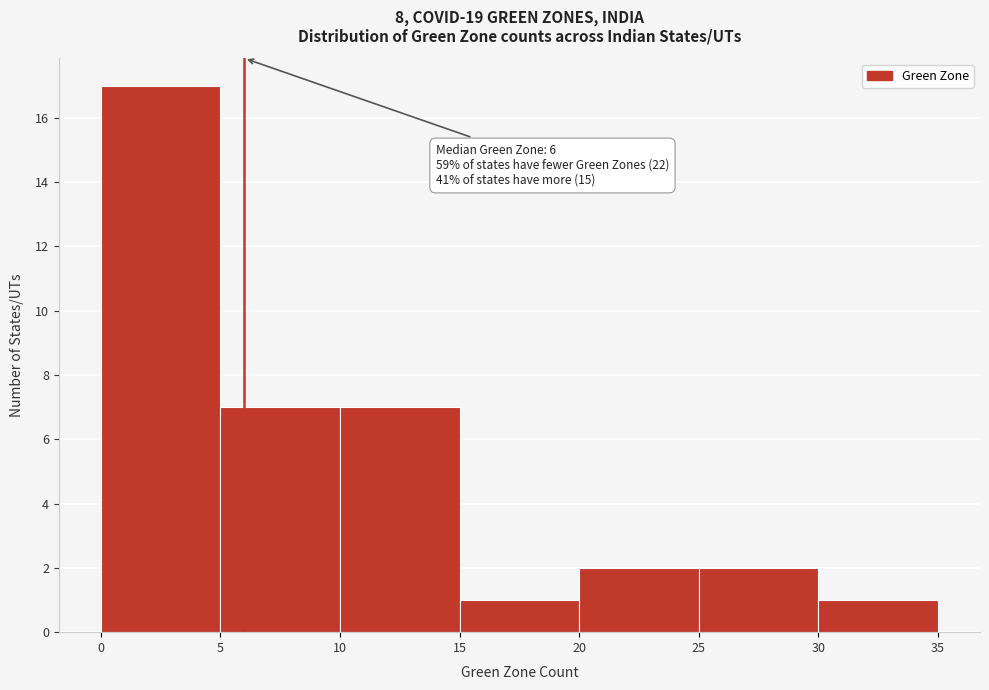

Which range on the x-axis has the tallest bar?

0 to 5